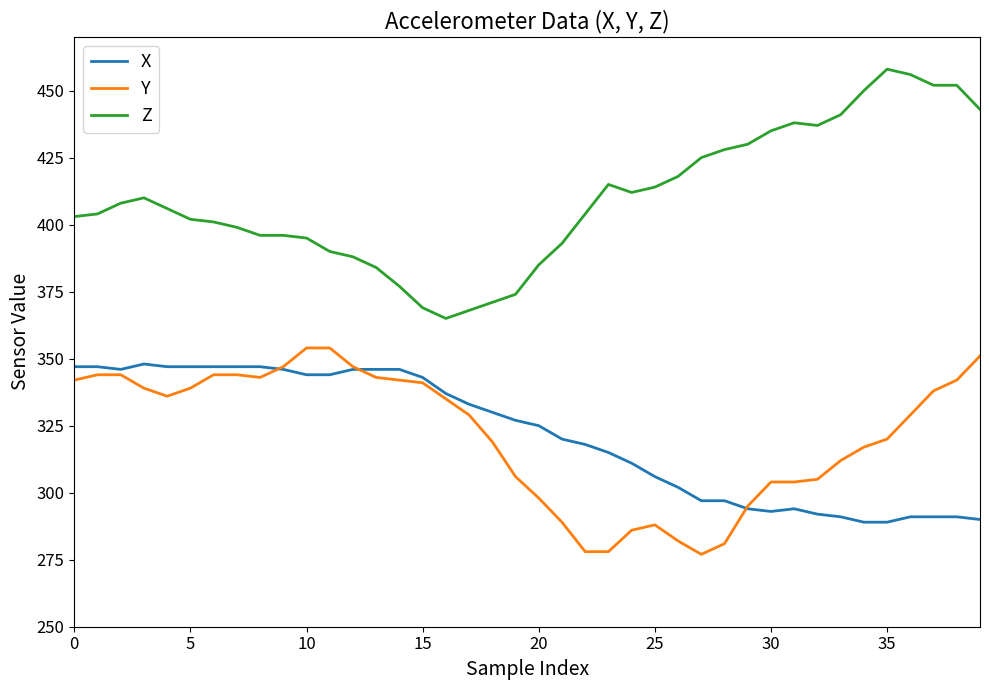

How many values in the Z series are below 406?

20